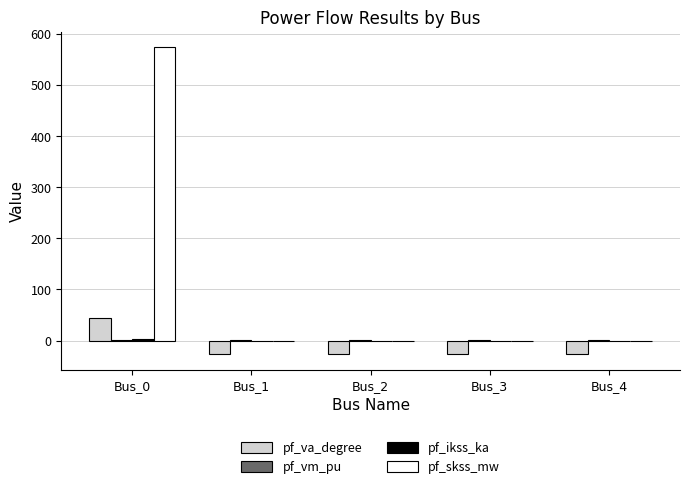

Which series has the largest total across all categories?

pf_skss_mw